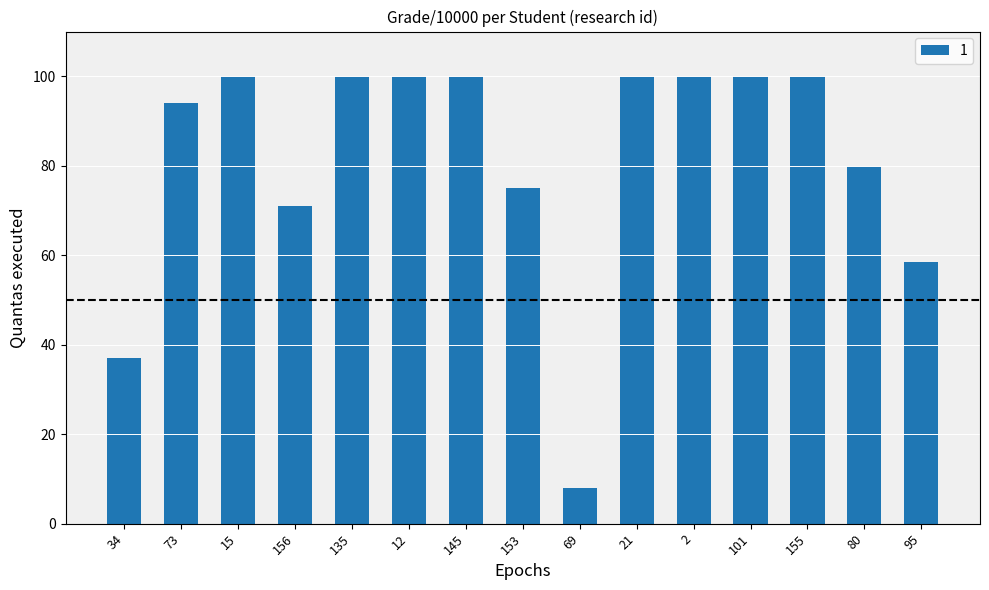

Approximately how many times larger is the value at 80 compared to 2?

0.8